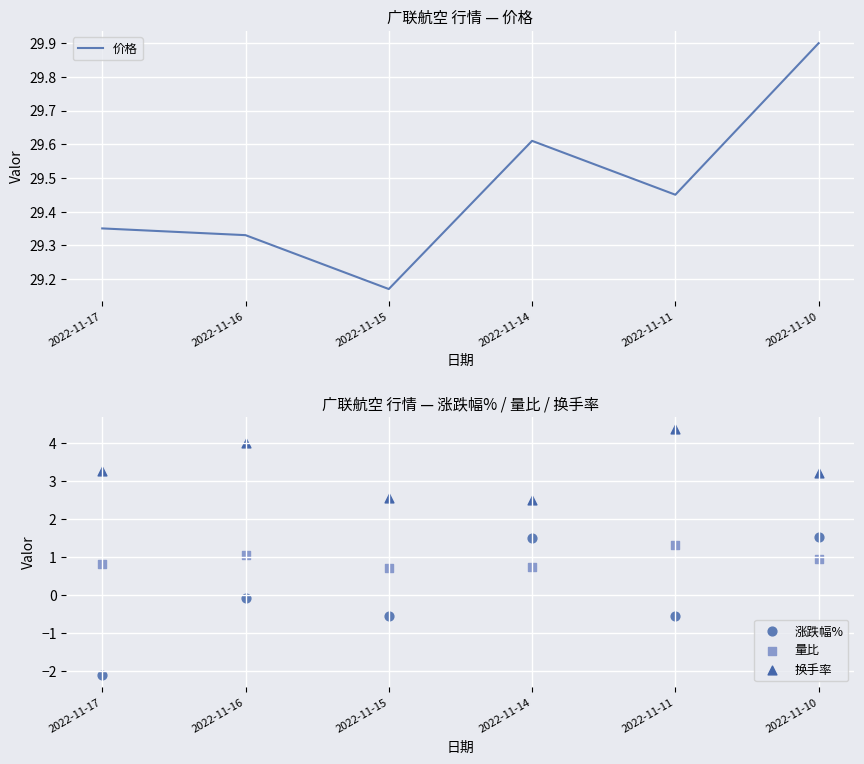

At how many categories does at least one series exceed 20?

6